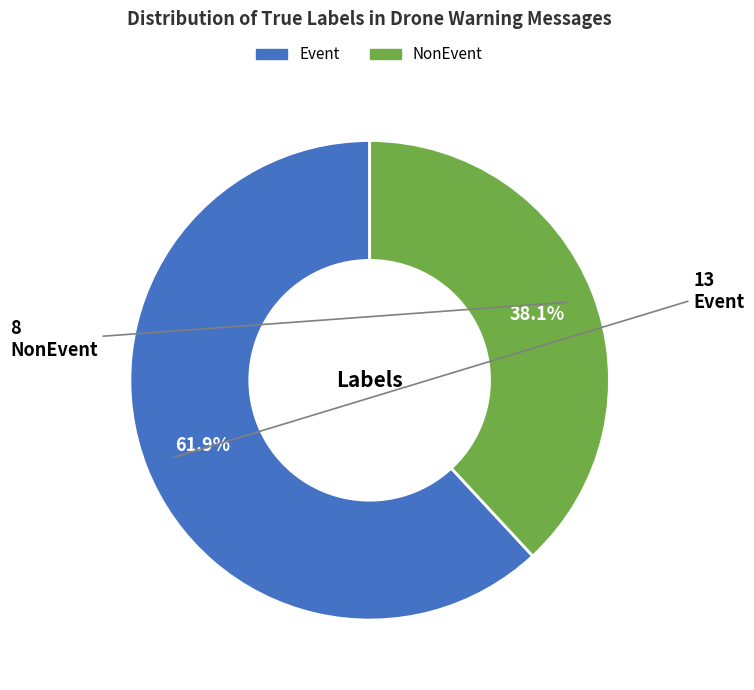

Is there a majority slice in this chart?

Yes